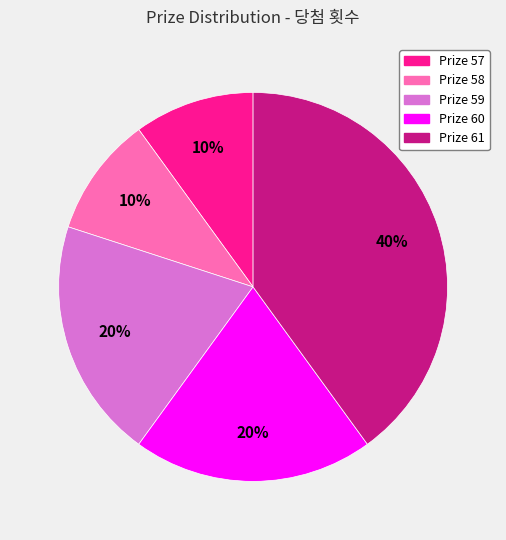

Is there a majority slice in this chart?

No